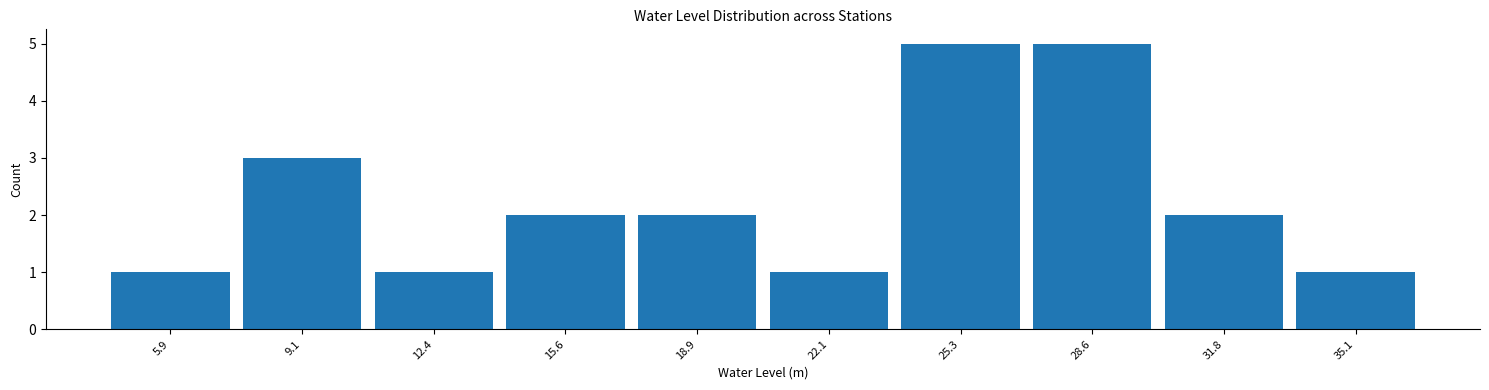

Reading left to right, list every bar in this chart as the range it spans on the x-axis followed by its height. Neither the bar edges nor the heights are printed on the chart, so give them approximately, as read against the axes.

4.5 to 7.5: 1
7.5 to 10.5: 3
10.5 to 14.0: 1
14.0 to 17.0: 2
17.0 to 20.5: 2
20.5 to 23.5: 1
23.5 to 27.0: 5
27.0 to 30.0: 5
30.0 to 33.5: 2
33.5 to 36.5: 1